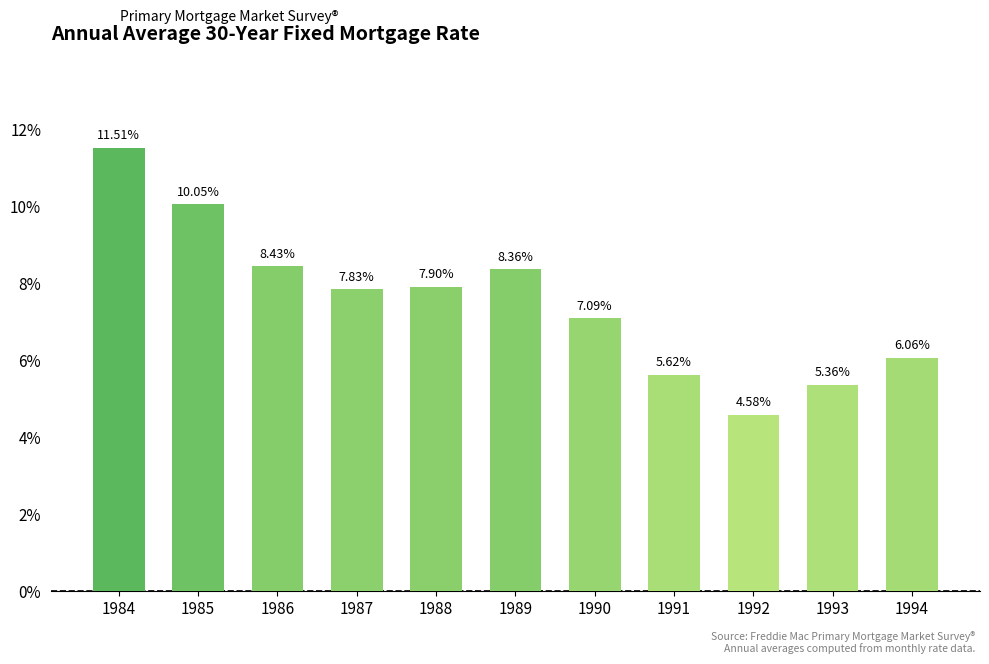

How many values exceed 7?

7